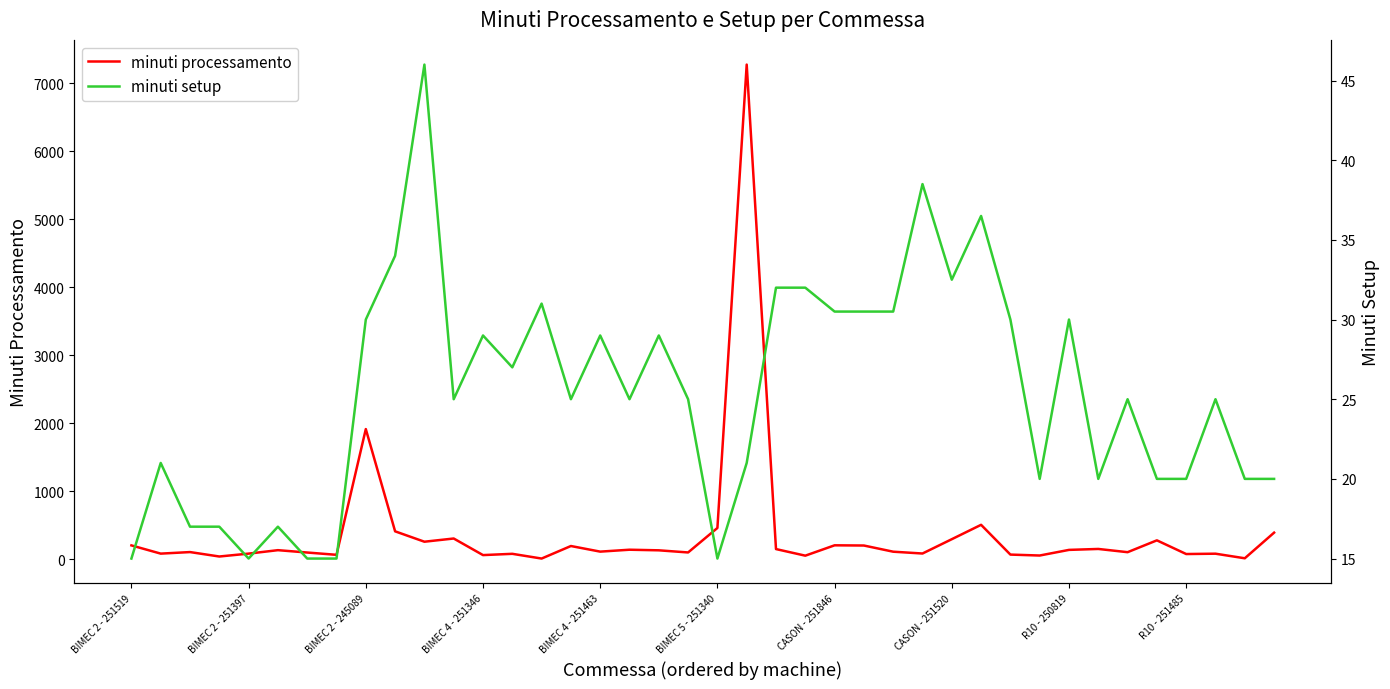

How many interior local valleys does the minuti processamento series have?

14